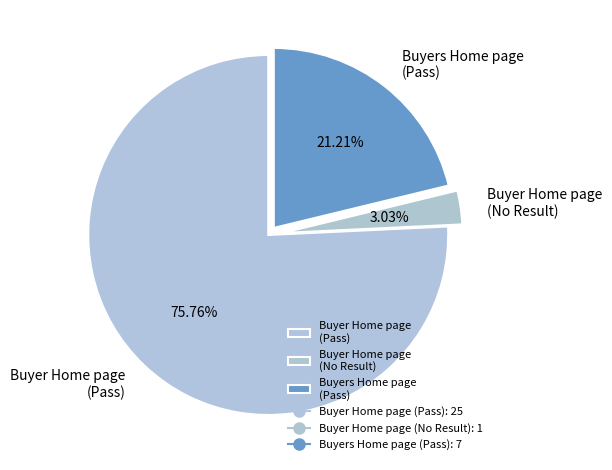

Rank the categories by value from highest to lowest.

Buyer Home page (Pass), Buyers Home page (Pass), Buyer Home page (No Result)